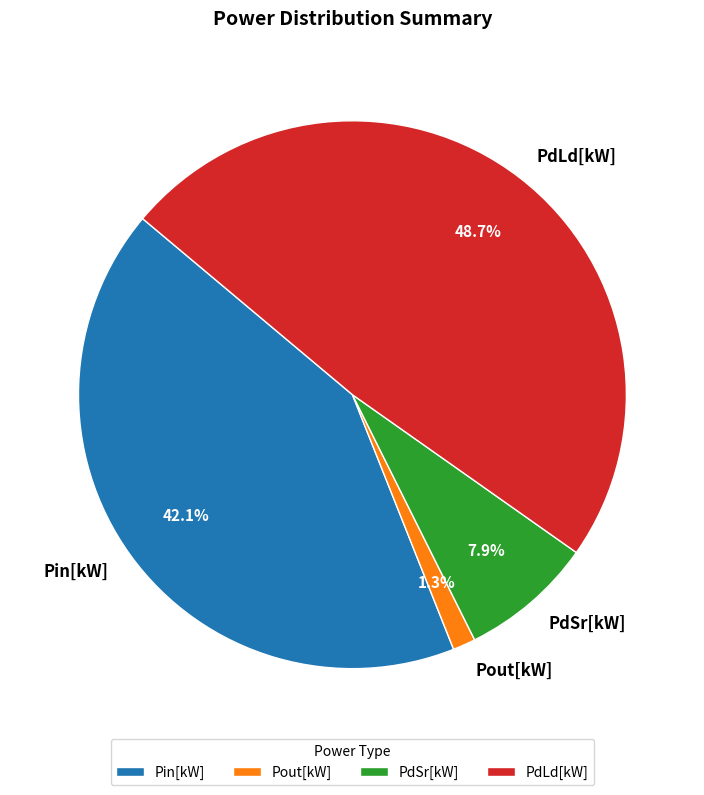

Which slice is the largest?

PdLd[kW]